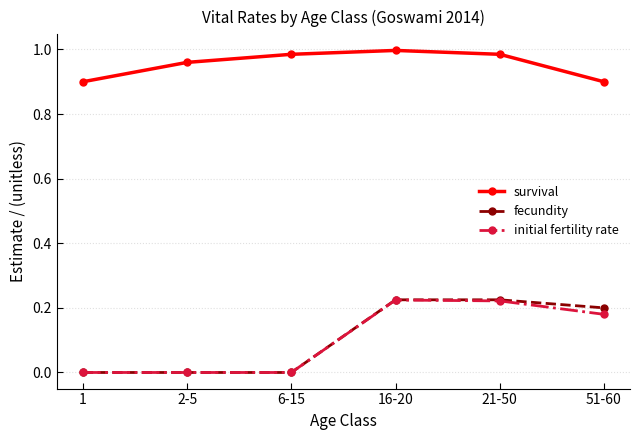

Which series has the largest total across all categories?

survival